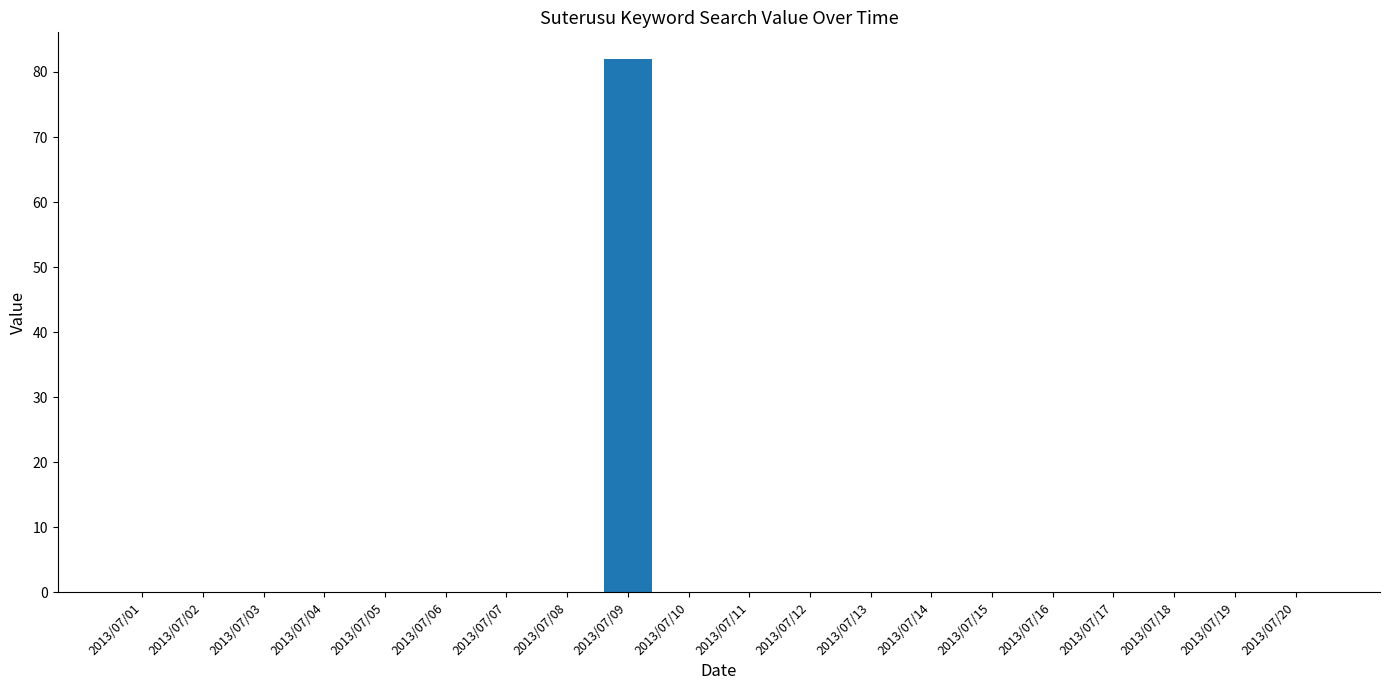

Reading left to right, extract all data points from this chart.

2013/07/01=0	2013/07/02=0	2013/07/03=0	2013/07/04=0	2013/07/05=0	2013/07/06=0	2013/07/07=0	2013/07/08=0	2013/07/09=82	2013/07/10=0	2013/07/11=0	2013/07/12=0	2013/07/13=0	2013/07/14=0	2013/07/15=0	2013/07/16=0	2013/07/17=0	2013/07/18=0	2013/07/19=0	2013/07/20=0